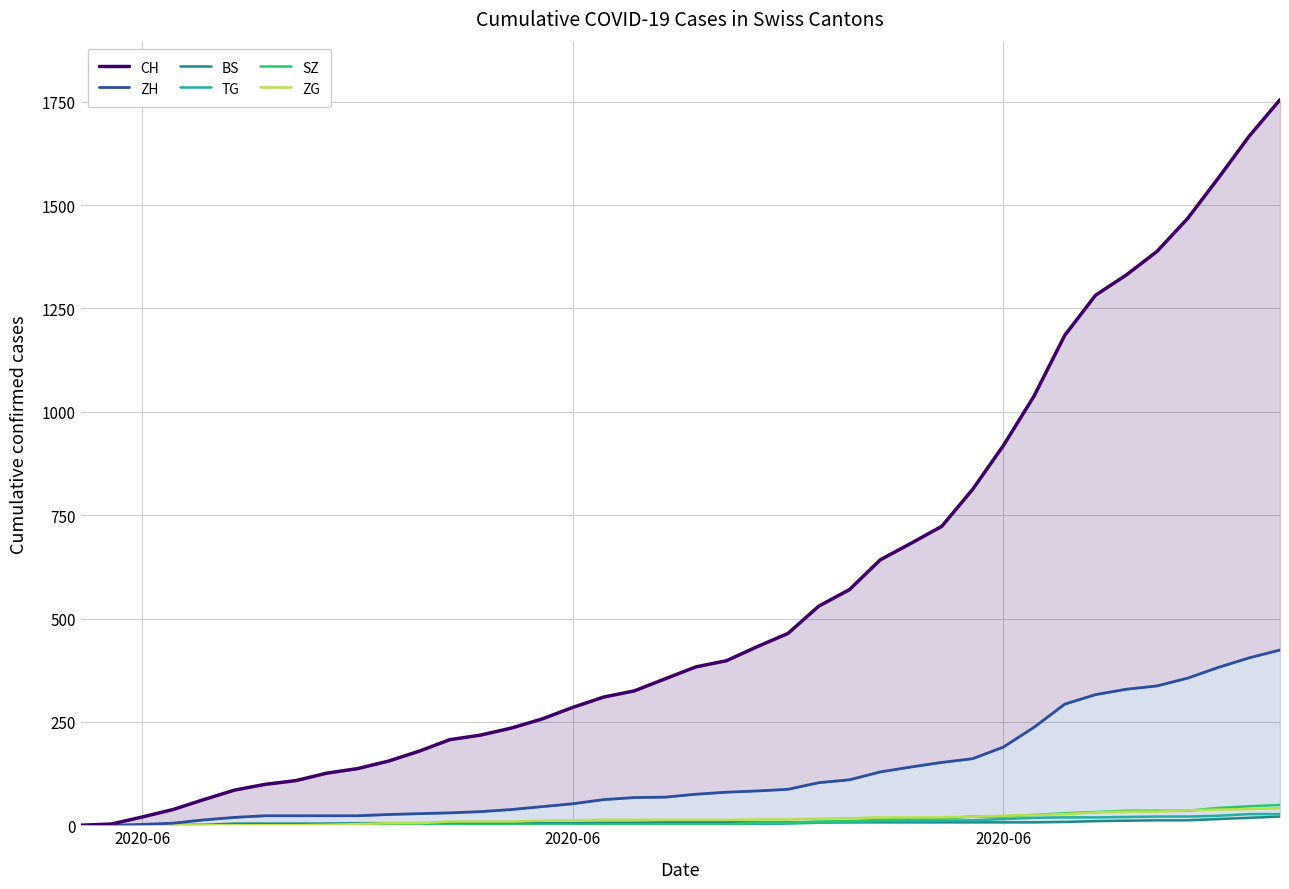

List the series in order of their peak value, lowest first.

BS, TG, ZG, SZ, ZH, CH